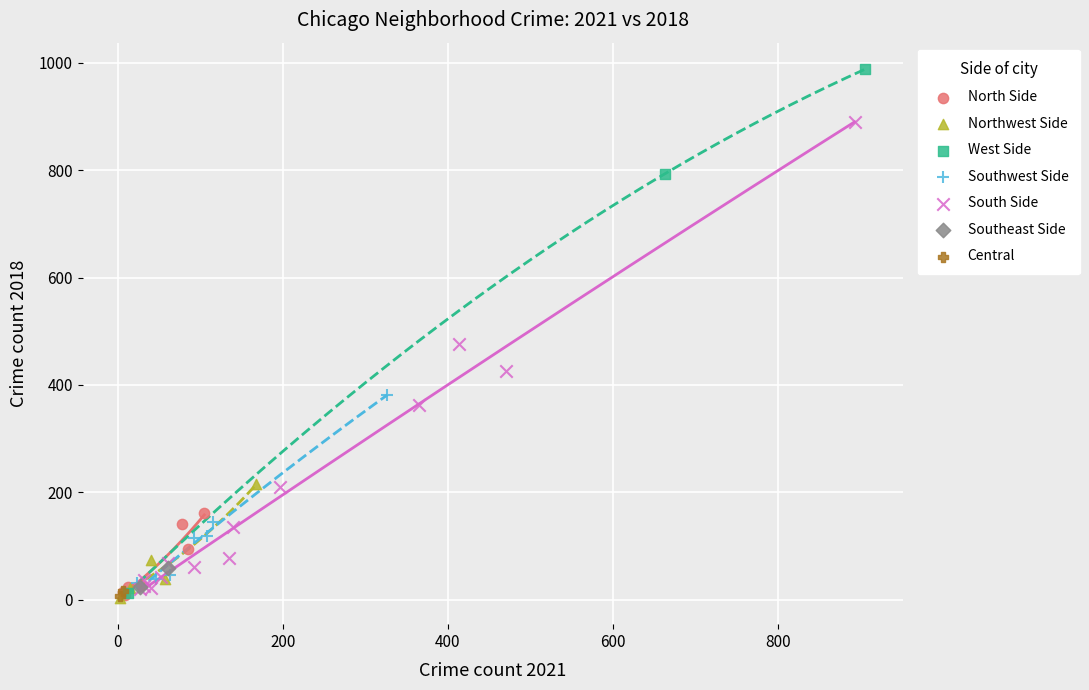

Which series has the largest Y range (max minus min)?

West Side